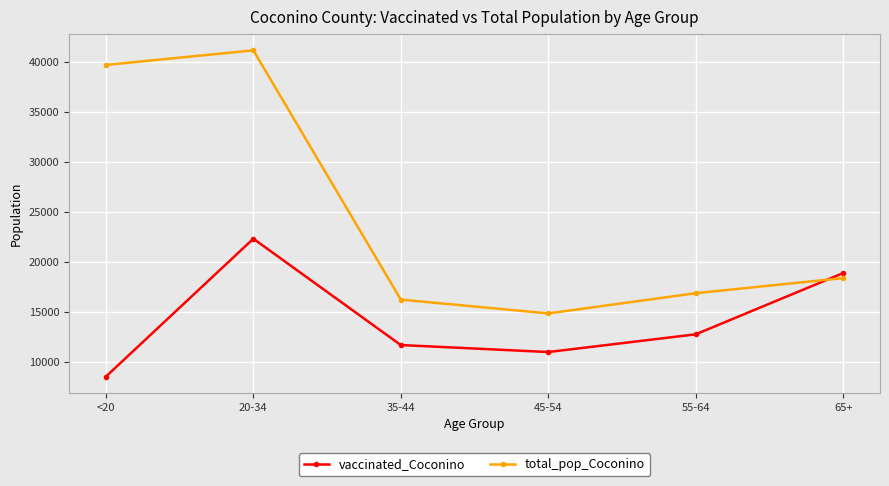

After their last crossing, which series has the higher values: vaccinated_Coconino or total_pop_Coconino?

vaccinated_Coconino